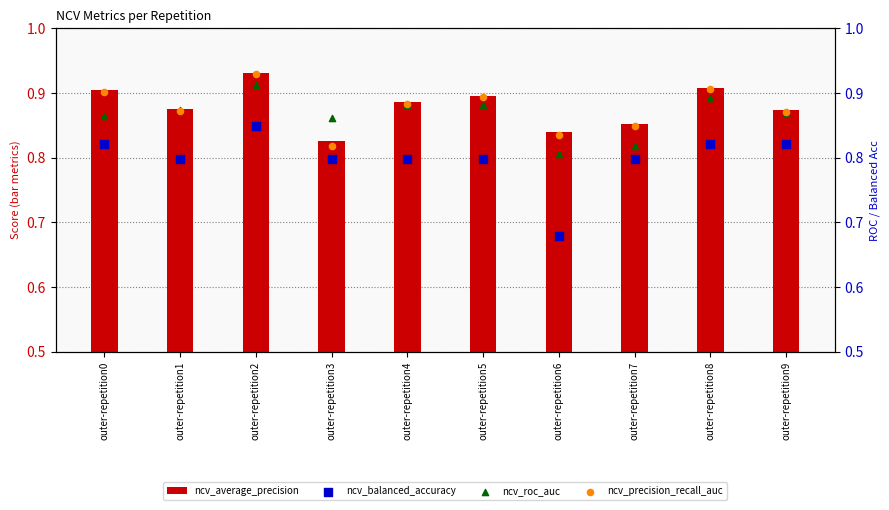

Which series has the widest spread of Y values?

ncv_balanced_accuracy